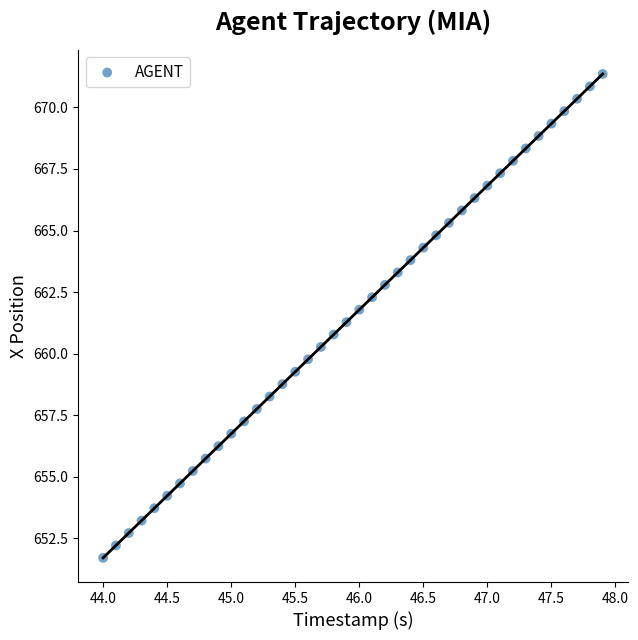

What is the range of Y values (max minus min)?

19.6